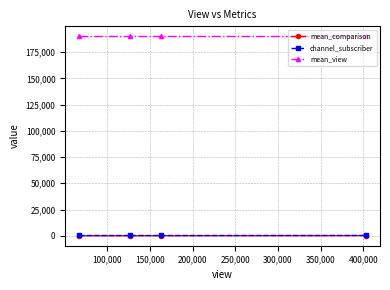

True or false: mean_view and channel_subscriber cross at least once.

False